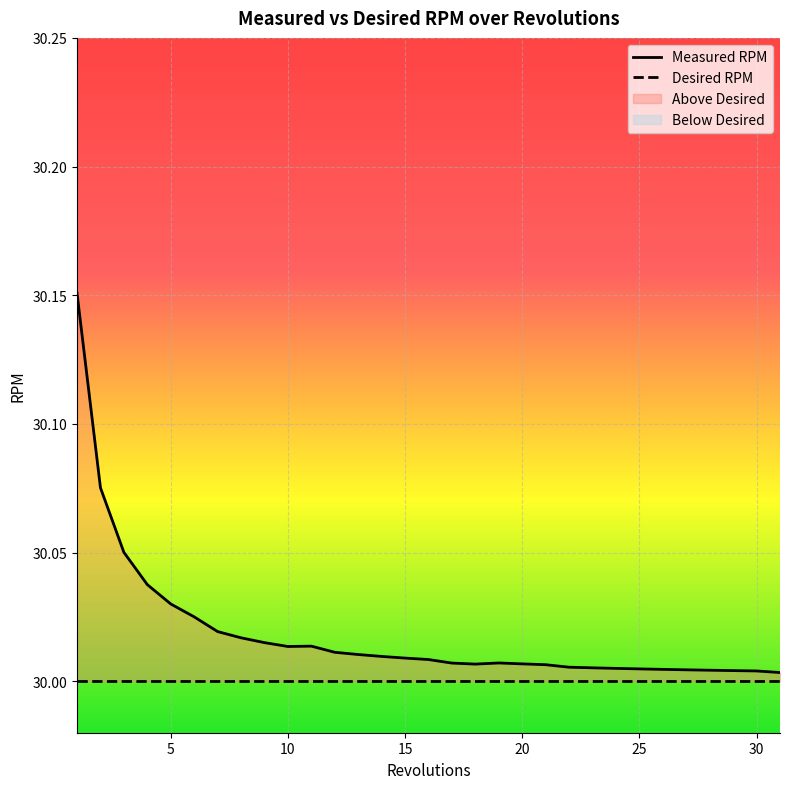

What is the value of the 15th point from the left?

30.0